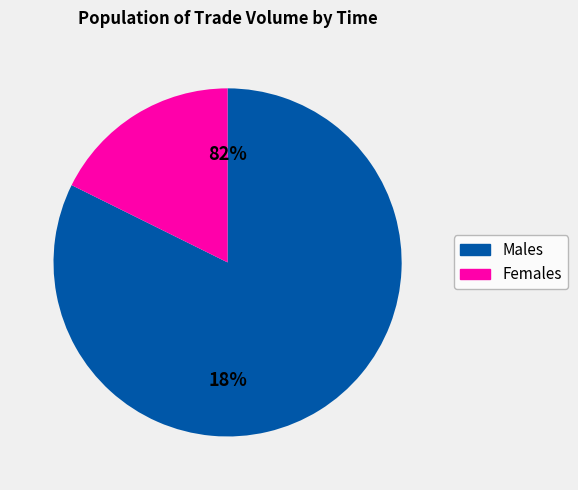

The 09:05:28 slice represents 1% of the pie. True or false?

False